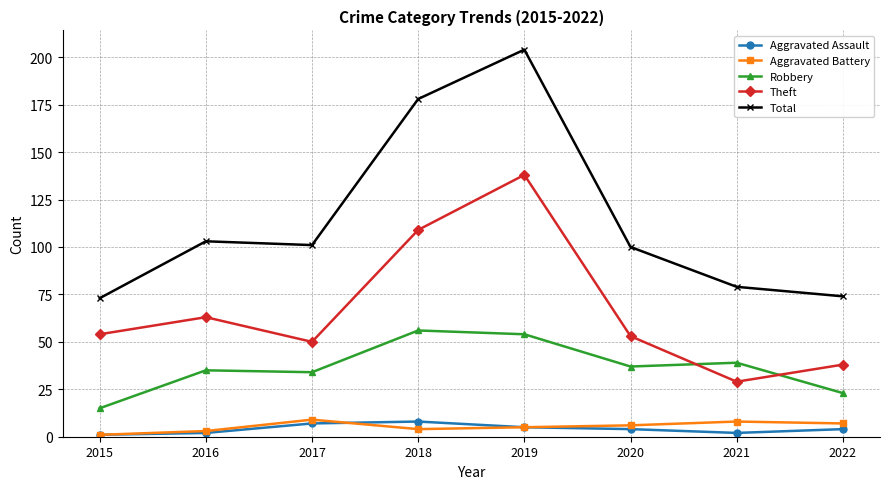

At which category is the sum across all series the highest?

2019